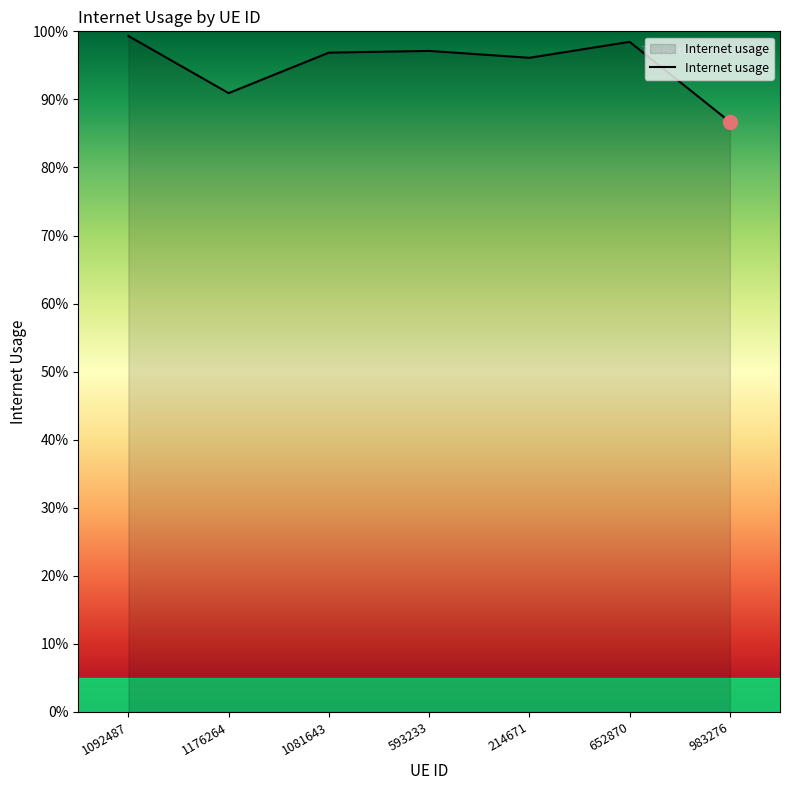

What is the difference between the second highest and second lowest values?

0.1